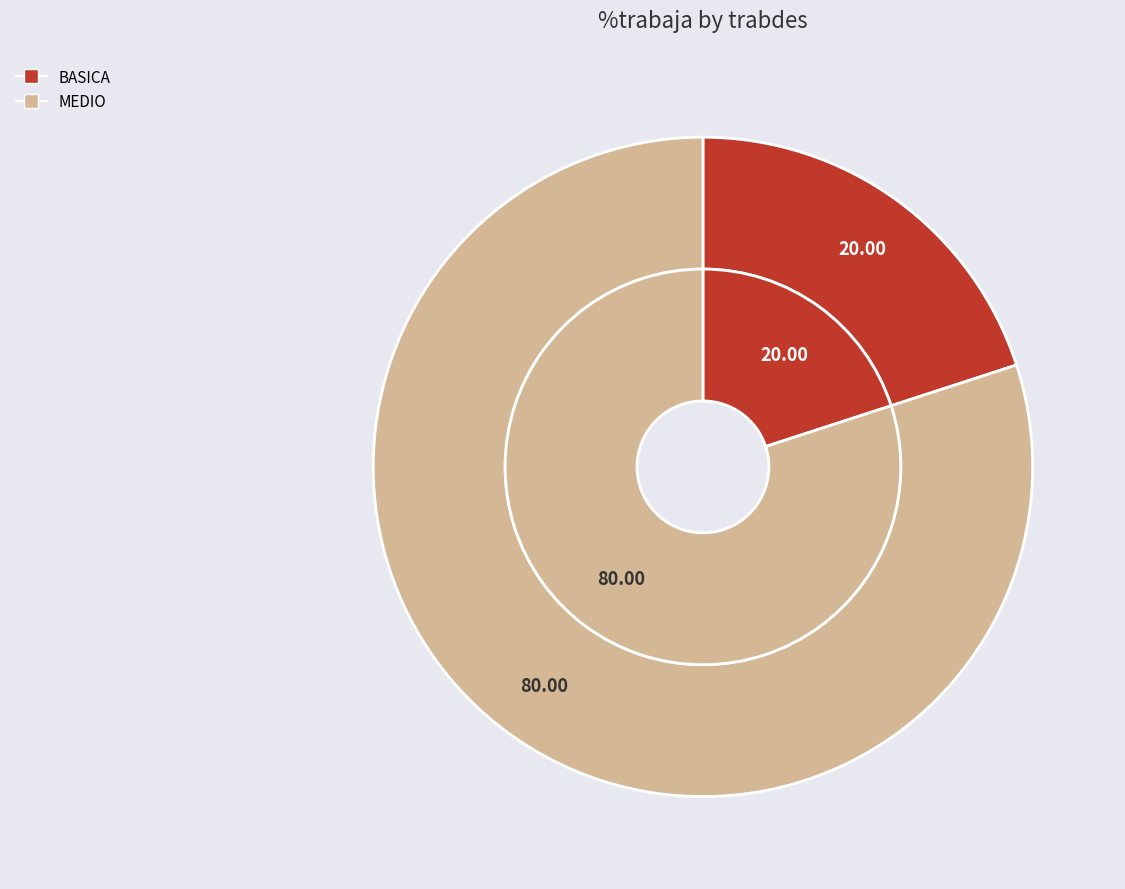

To the nearest percent, what is the difference between the largest and smallest slice percentages?

60%